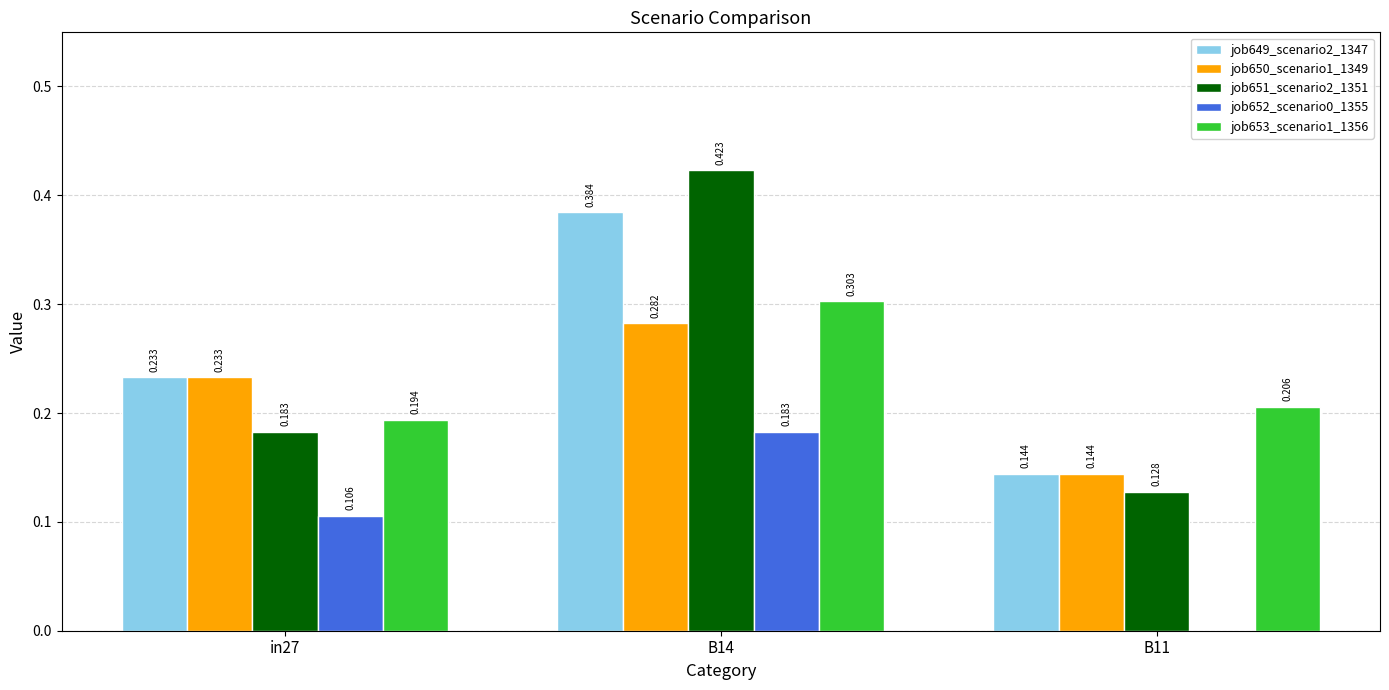

Is it true that job651_scenario2_1351 equals 0.3 at in27?

False